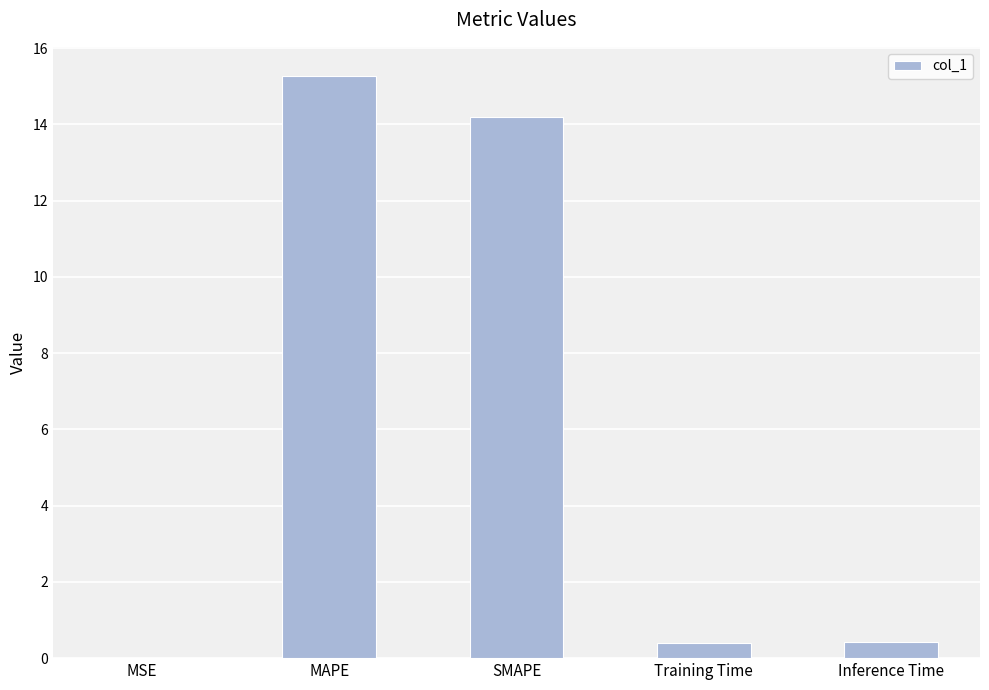

What is the sum of all values?

30.3